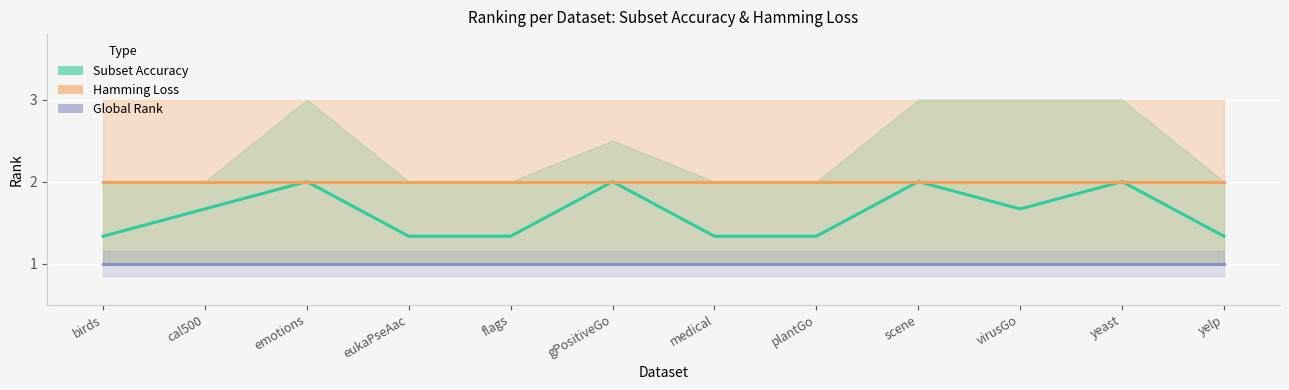

Which category has the highest value in the Subset Accuracy (avg rank) series?

emotions